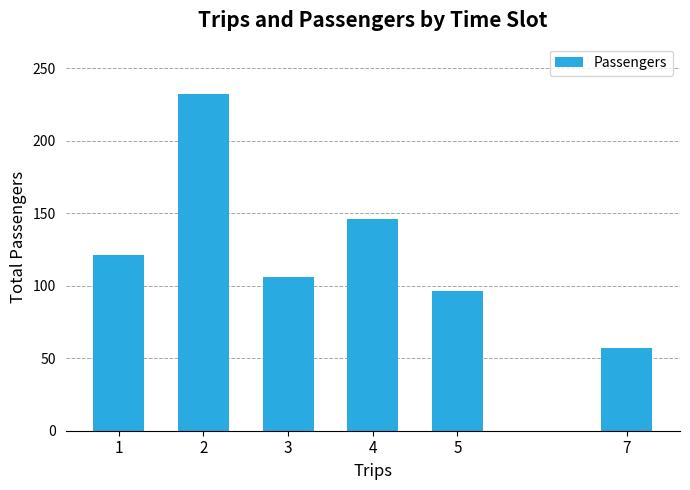

What is the average value?

126